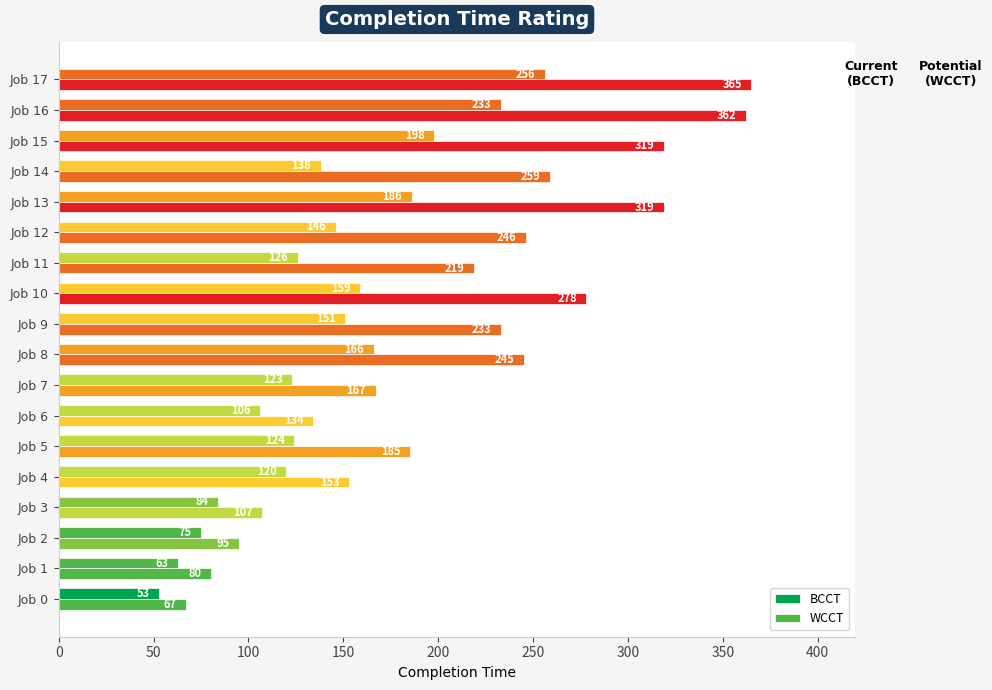

What is the smallest value displayed?

53